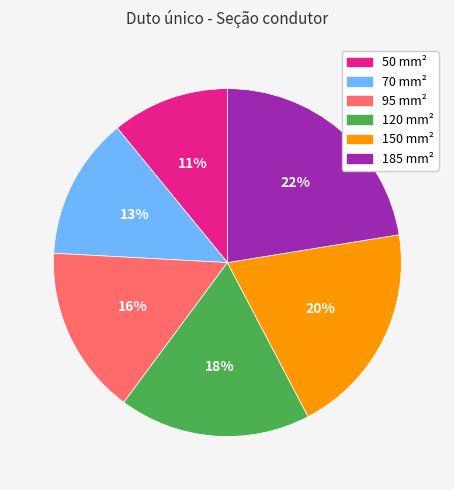

To the nearest percent, what is the combined percentage of 50 and 120?

29%